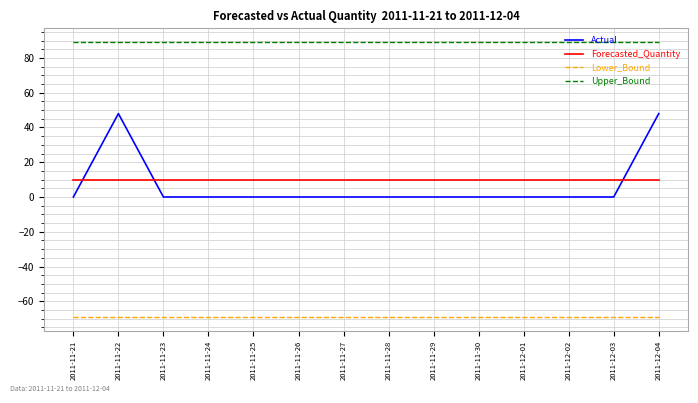

Where is the first local maximum for Actual?

2011-11-22